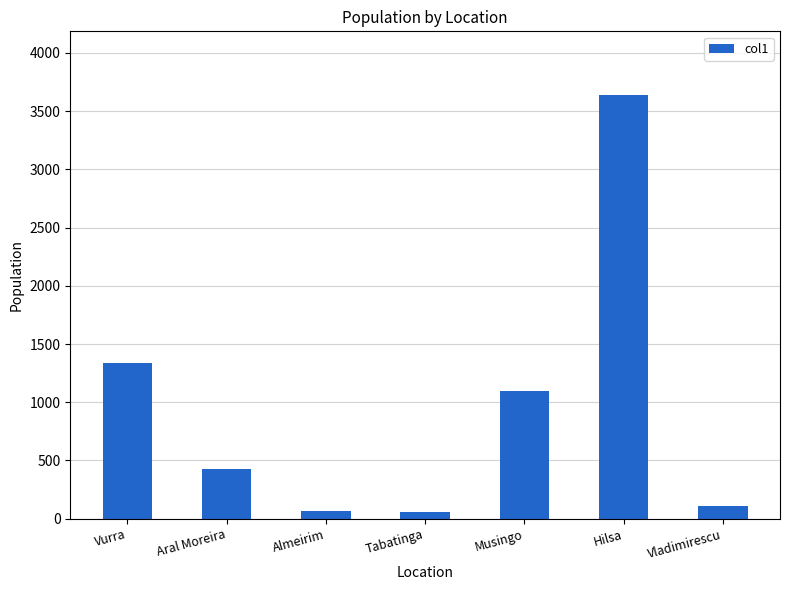

What is the sum of all values?

6738